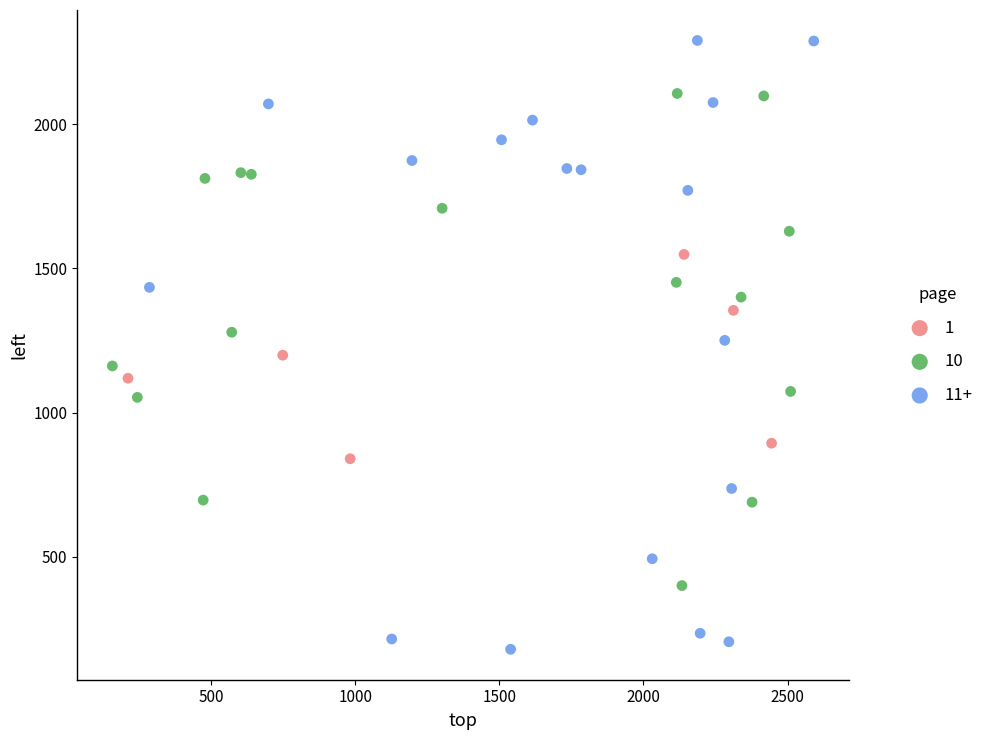

Which series reaches the minimum Y coordinate?

11+